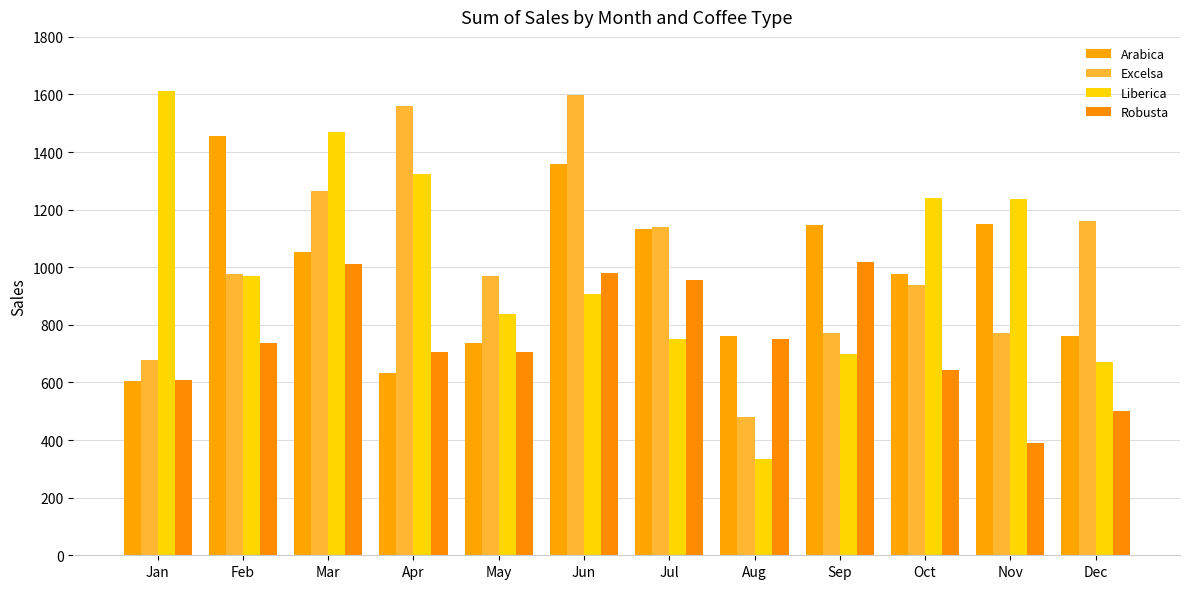

What is the difference between the second highest and second lowest values in the Excelsa series?

882.5